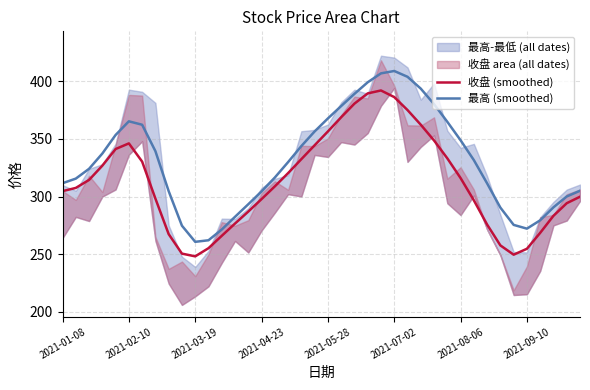

What is the maximum value for 最高 (smoothed)?

408.7